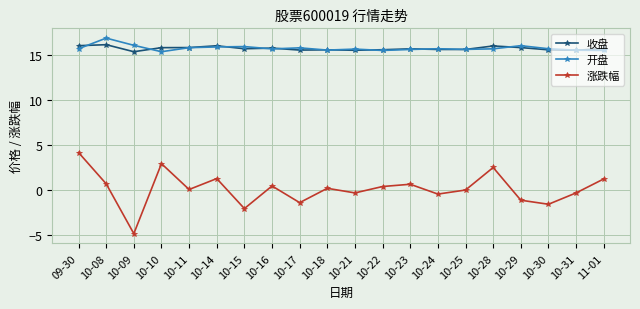

What is the minimum value for 涨跌幅?

-4.8